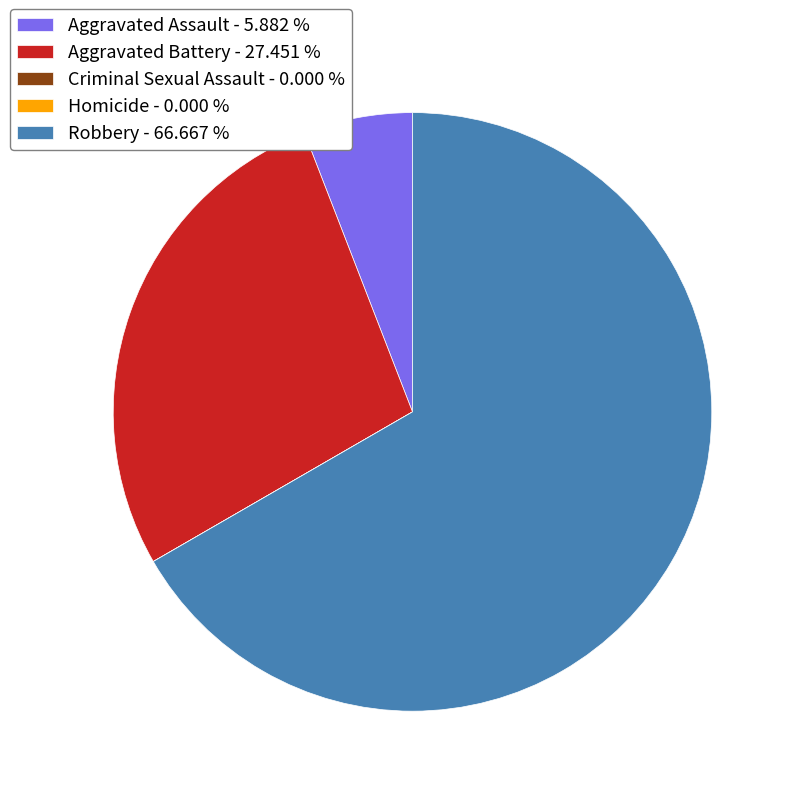

Which category accounts for the majority?

Robbery